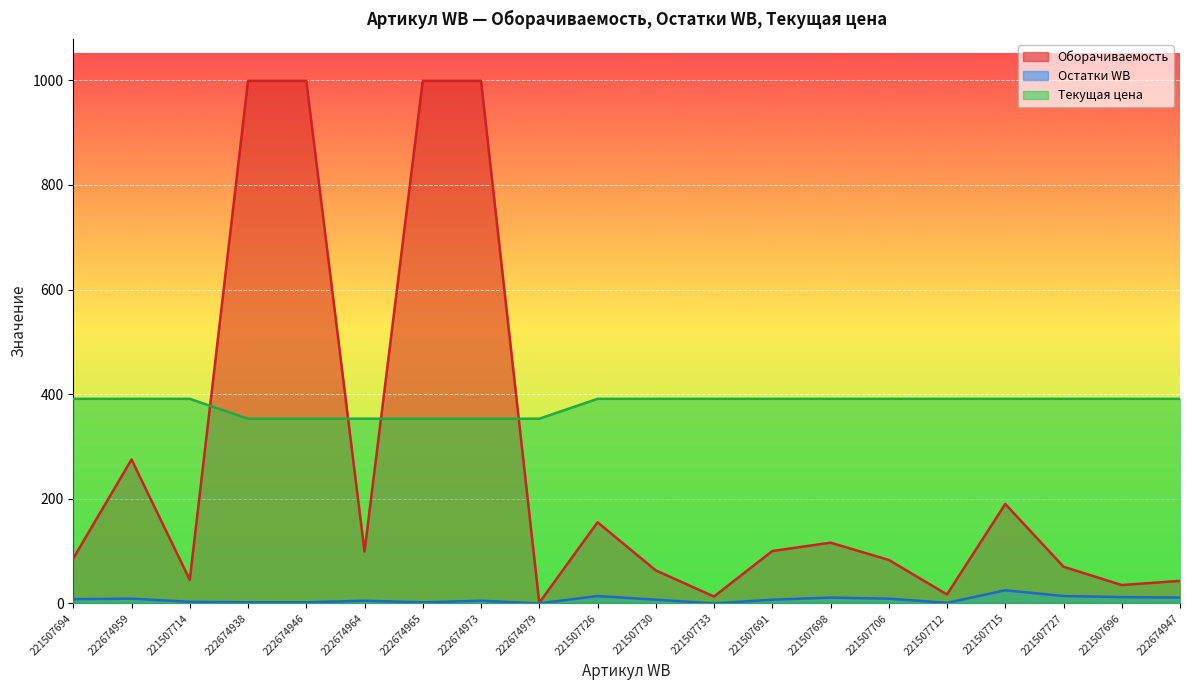

True or false: Оборачиваемость and Остатки WB intersect in this chart.

False